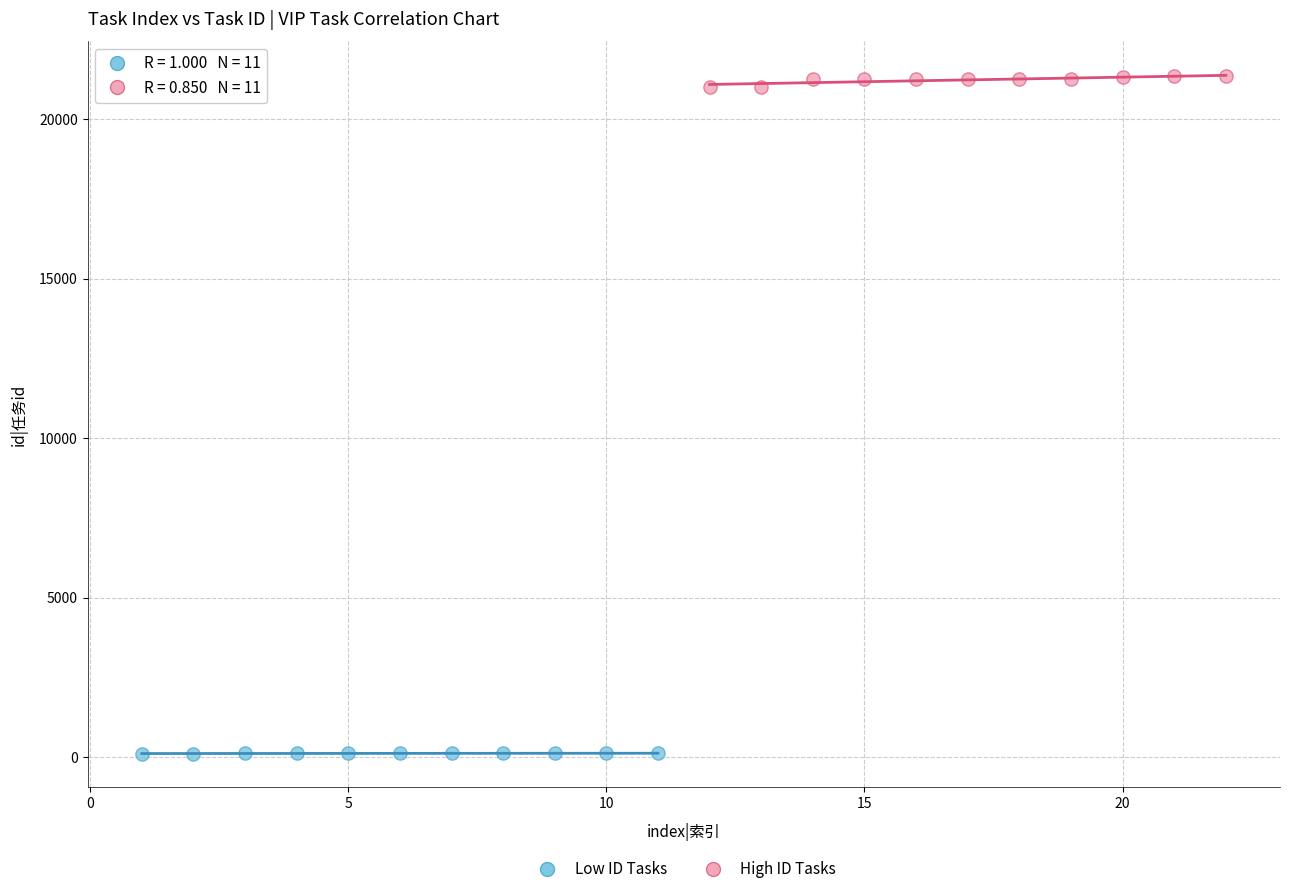

Which series reaches the maximum Y coordinate?

High ID Tasks